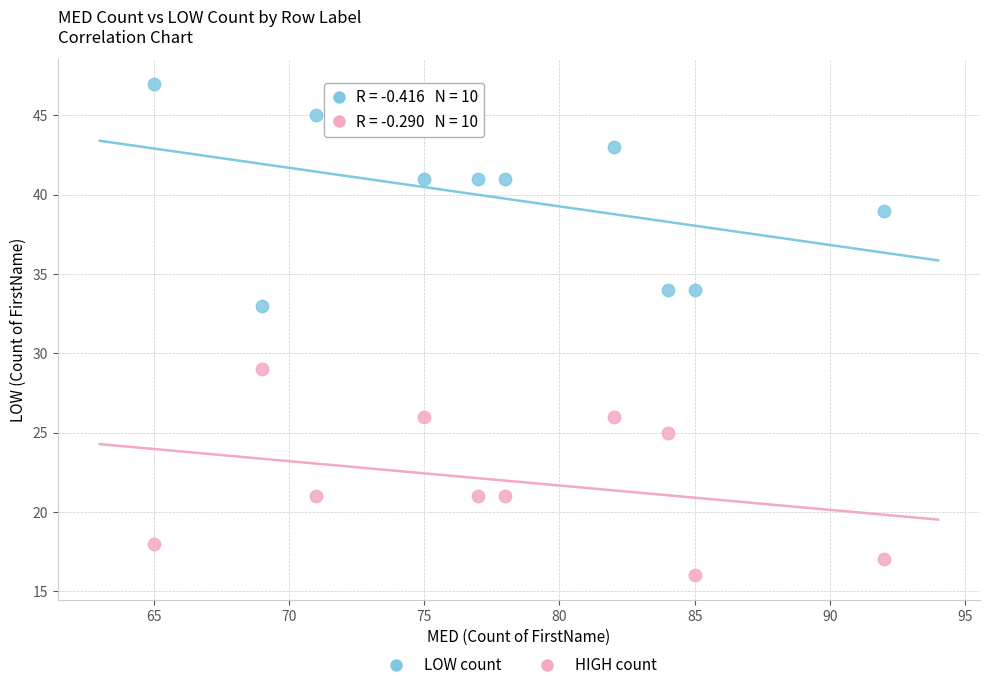

Which series reaches the maximum Y coordinate?

LOW count